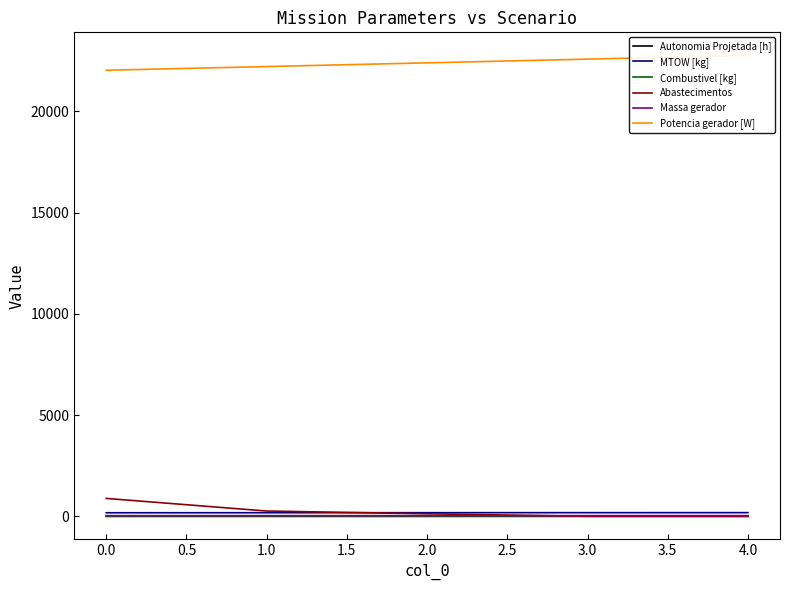

What is the approximate value of MTOW [kg] at 2.0?

179.7